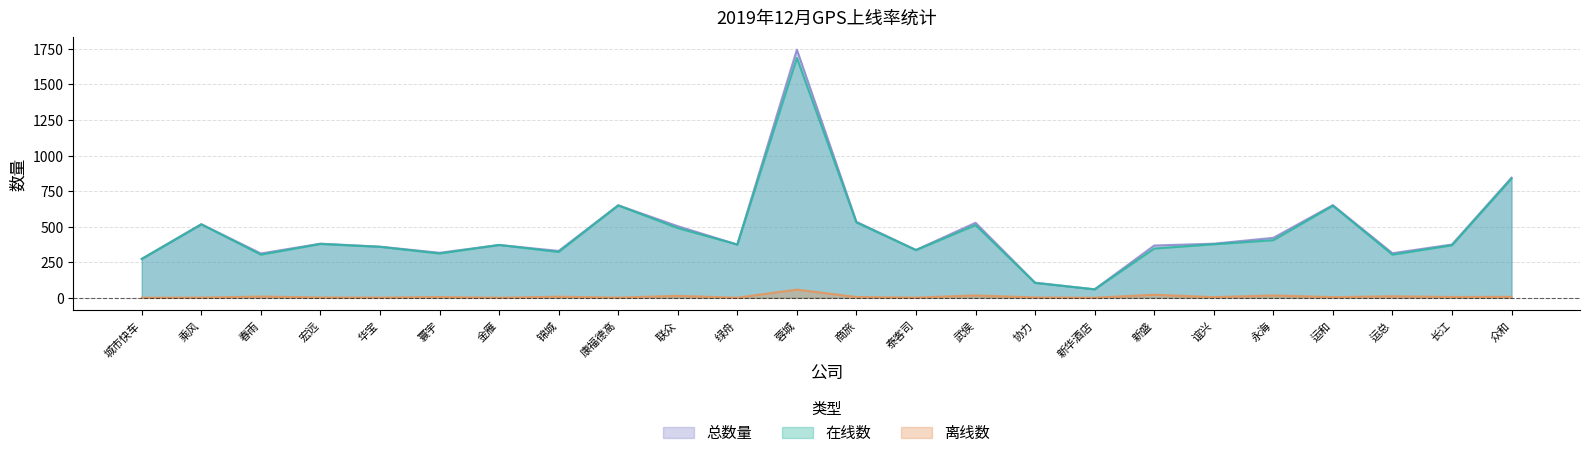

True or false: 总数量 has a value of 943 at 武侯.

False